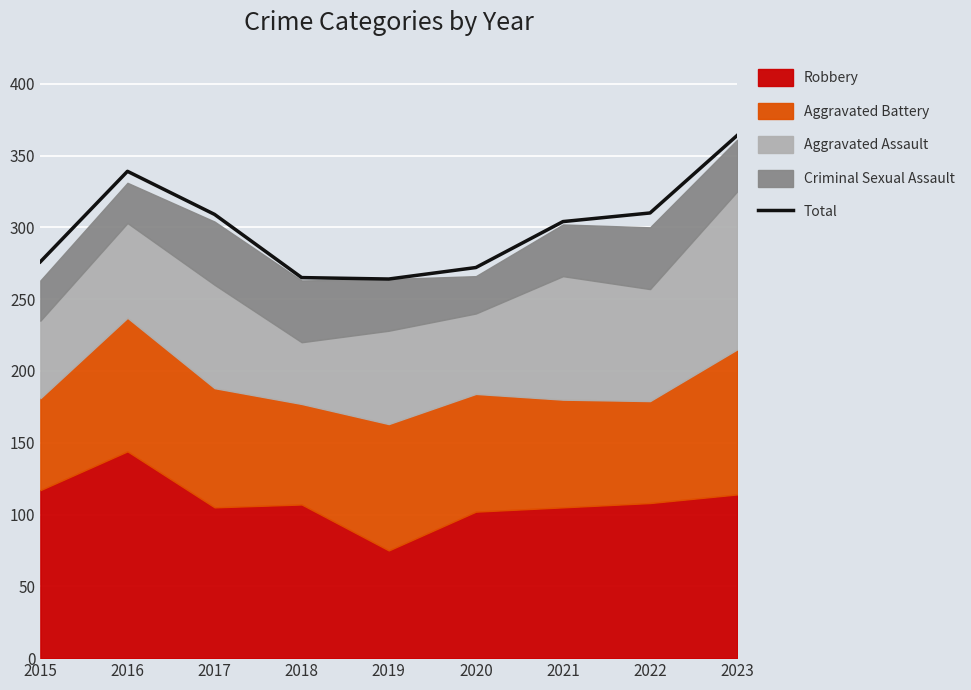

Is it true that the value at 2018 is 426?

False